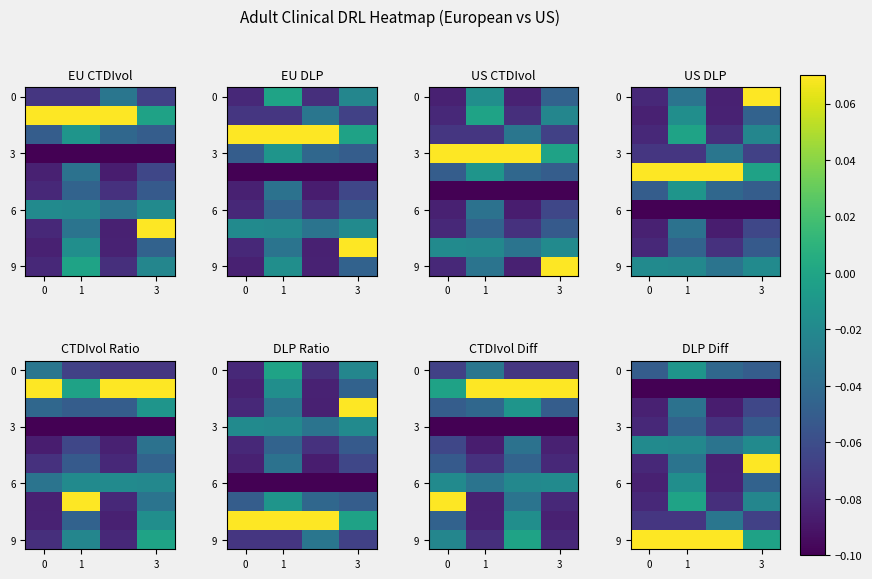

What is the total value across all series at 1?

-0.7